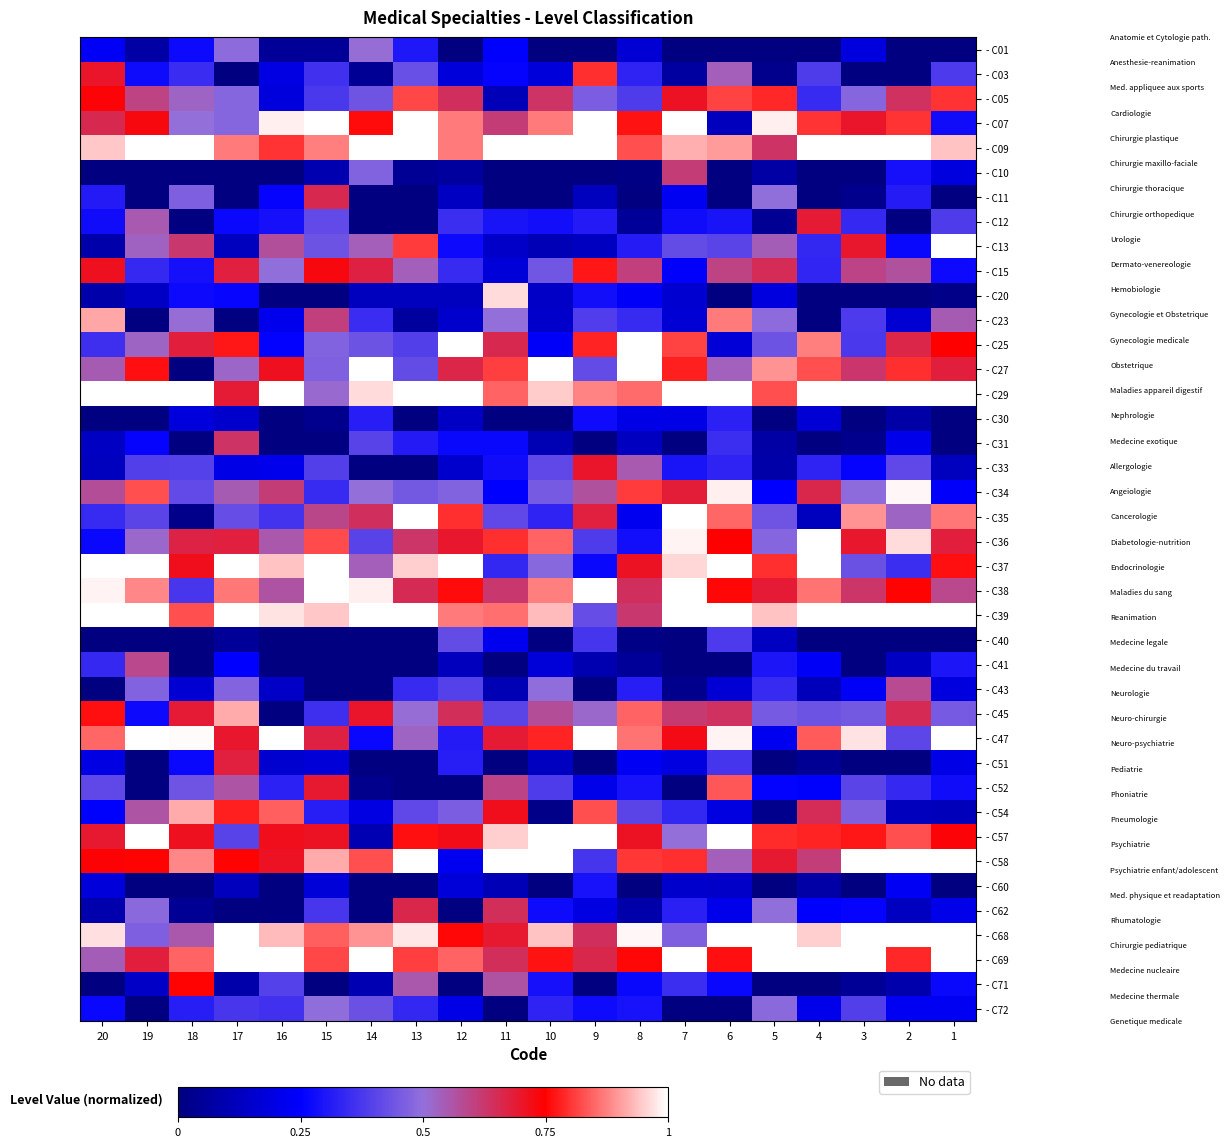

Which series changed the most between 16 and 4?

- C25